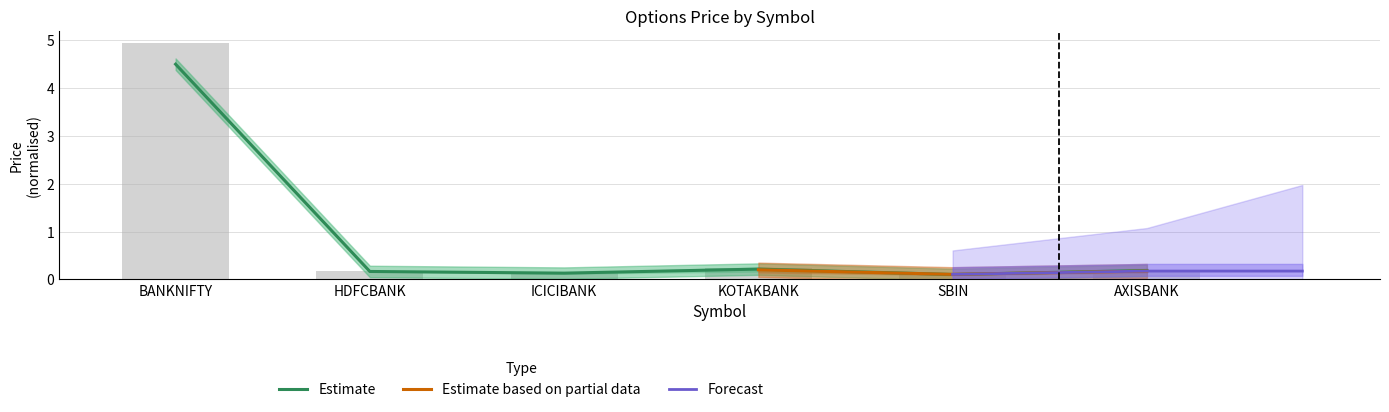

True or false: Price Leg(1) has a value of 1.1 at BANKNIFTY.

False